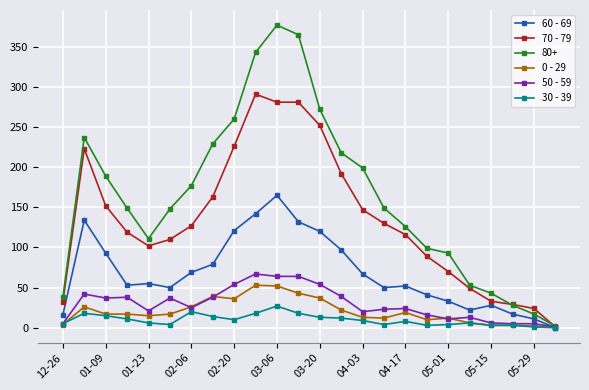

What are all the series names shown in the legend?

60 - 69, 70 - 79, 80+, 0 - 29, 50 - 59, 30 - 39